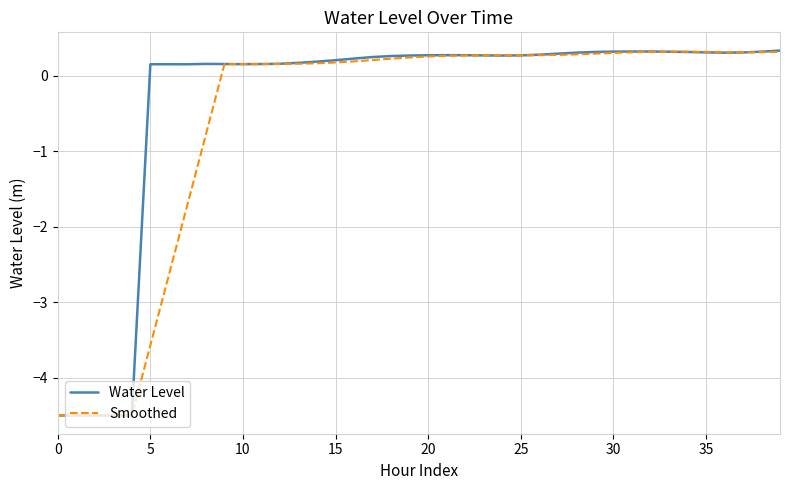

Which series has the widest spread of values?

Water Level